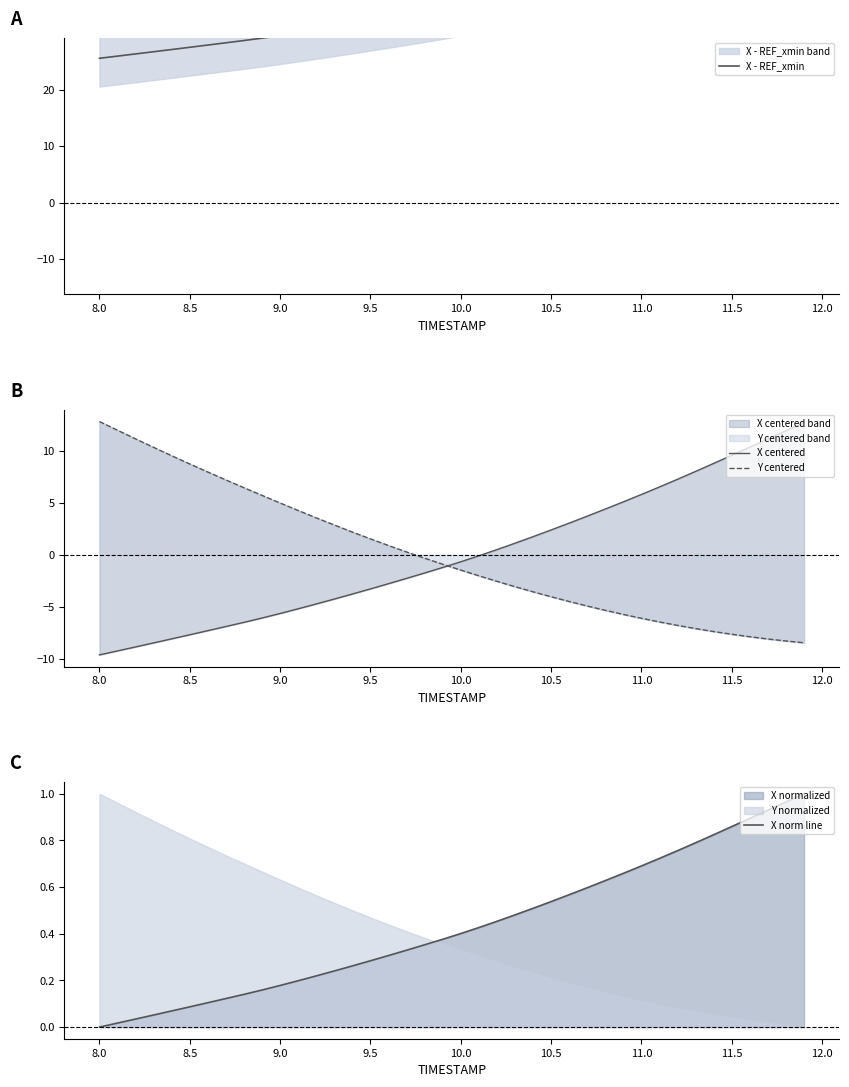

What are all the series names shown in the legend?

X - REF_xmin, X centered, Y centered, X norm line